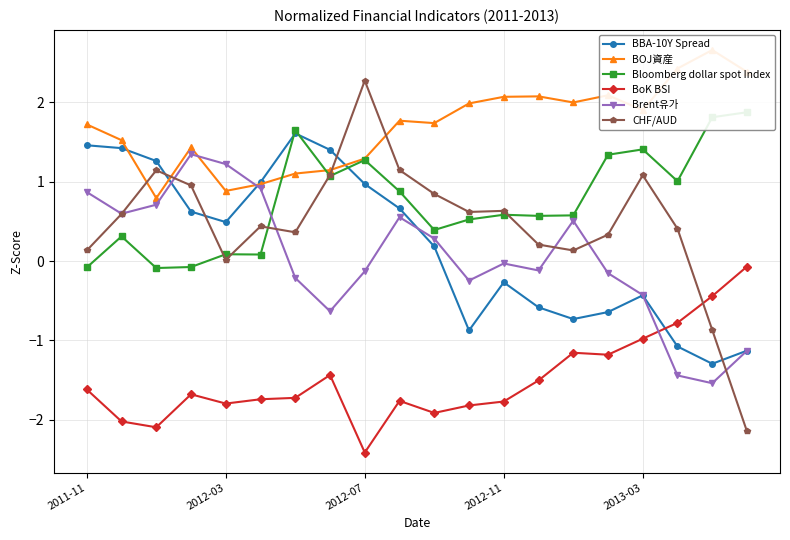

How many lines are shown in the chart?

6